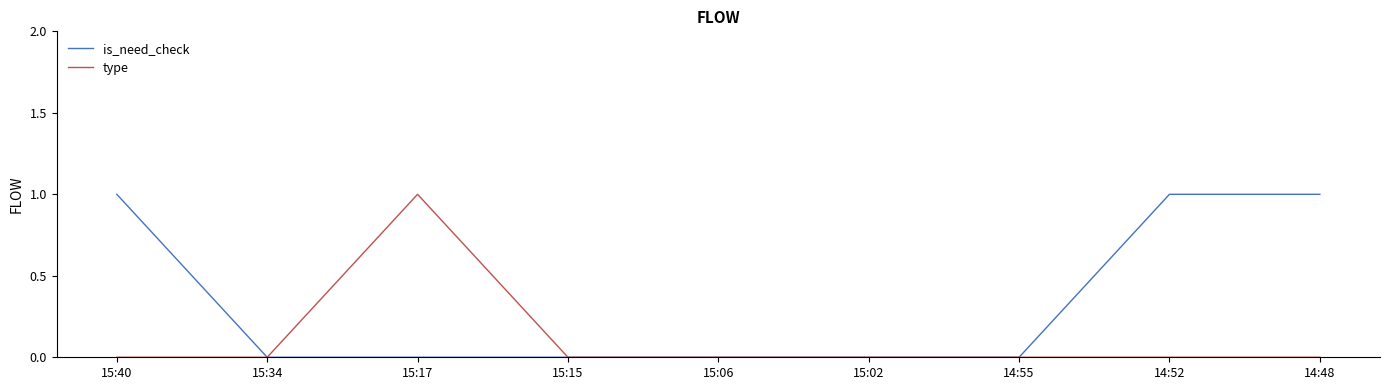

Does the chart have visible grid lines?

No